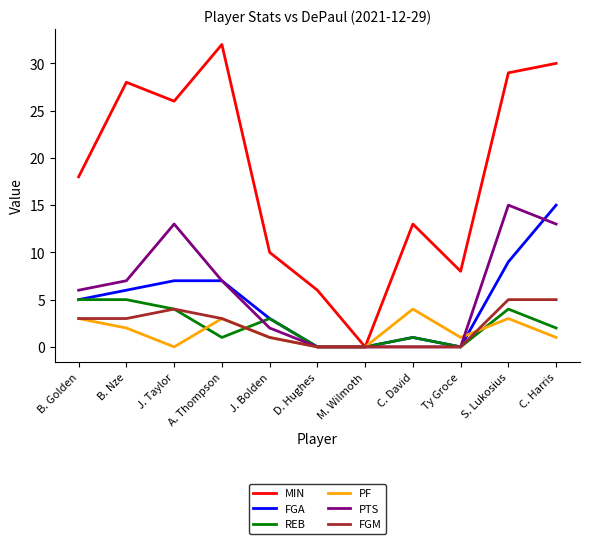

How many lines are shown in the chart?

6